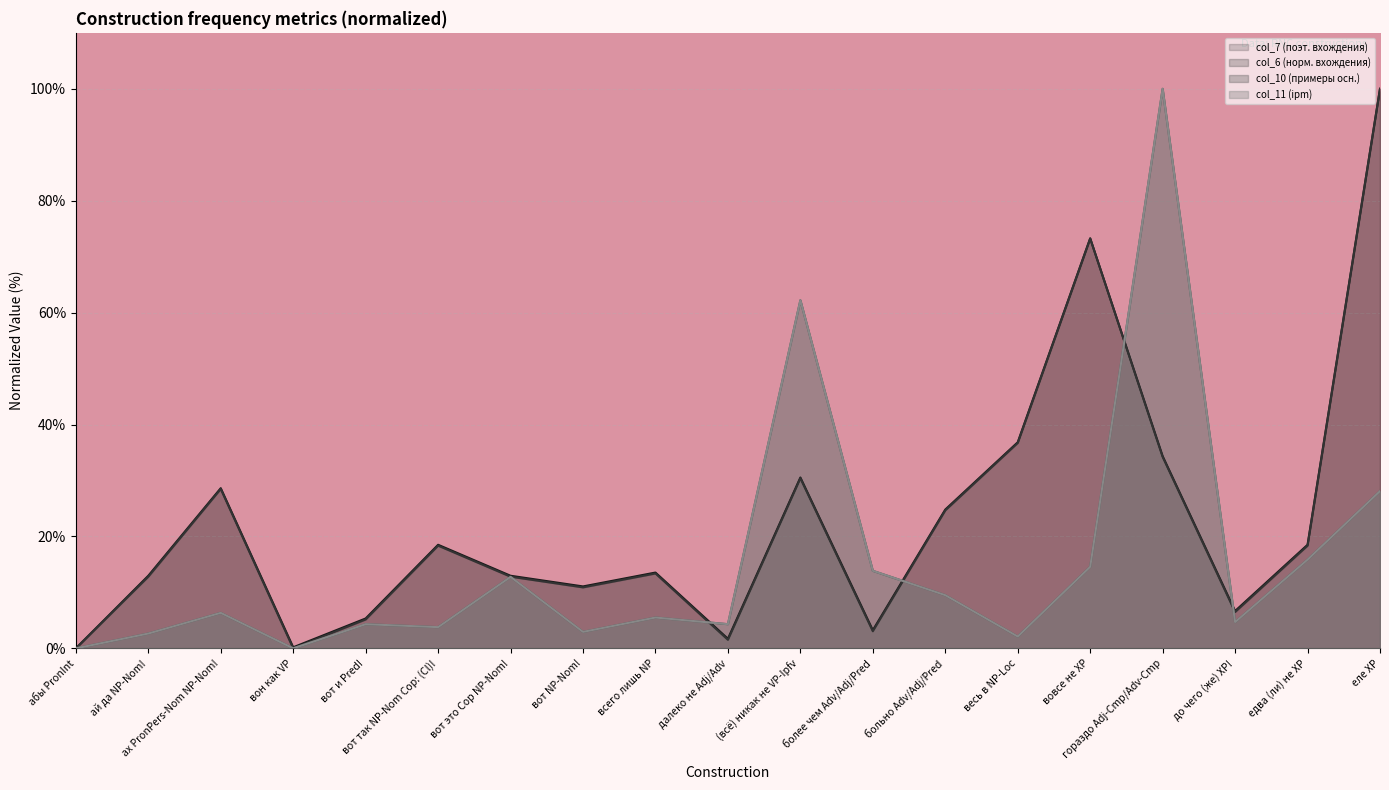

At which category does the chart reach its minimum across all series?

абы PronInt